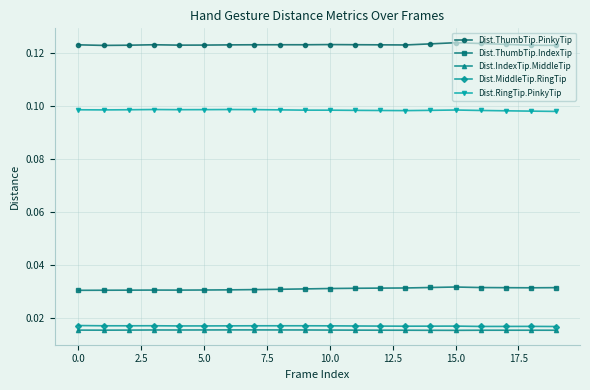

How many lines are shown in the chart?

5